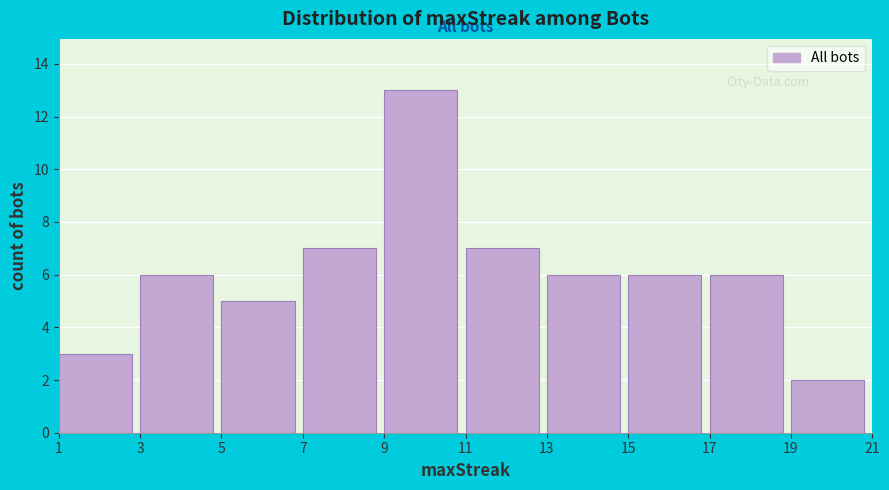

Reading left to right, transcribe this chart: for each bar, give the range it covers on the x-axis and its height. The values are not printed on the chart, so give them approximately, as read against the axis.

1 to 3: 3
3 to 5: 6
5 to 7: 5
7 to 9: 7
9 to 11: 13
11 to 13: 7
13 to 15: 6
15 to 17: 6
17 to 19: 6
19 to 21: 2